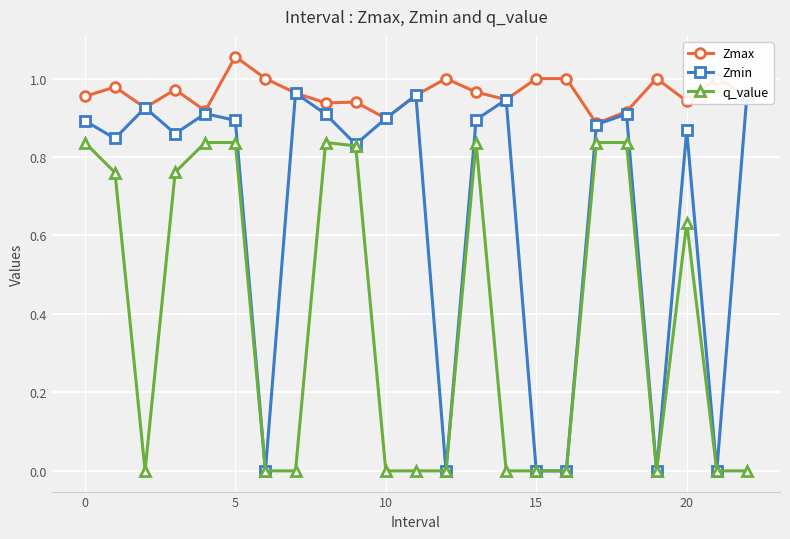

Which series has the largest range (max minus min)?

Zmin